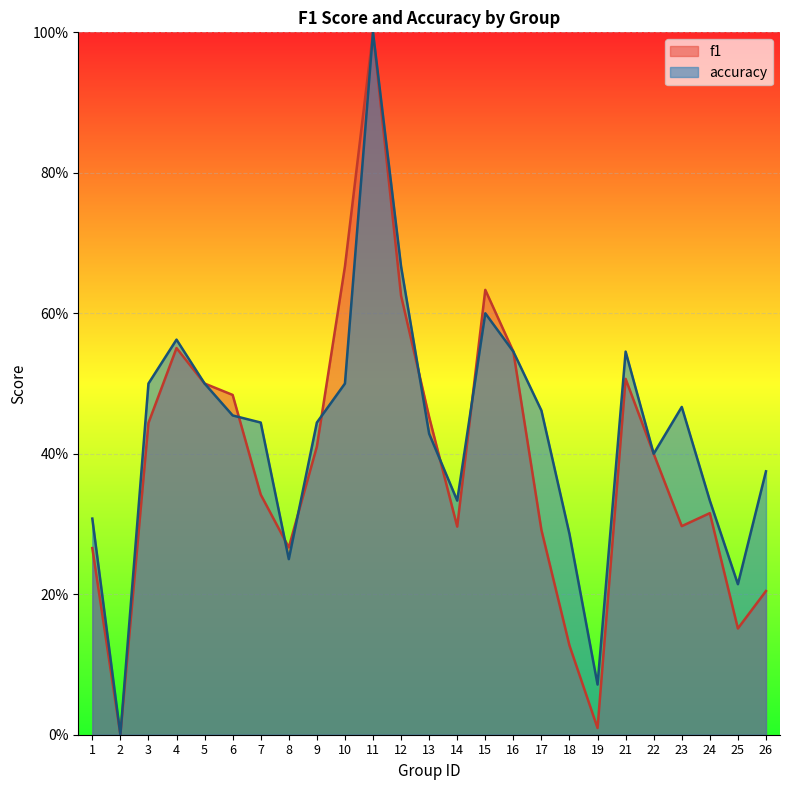

Reading left to right, extract all data points from this chart.

f1: 1=0.3	2=0.0	3=0.4	4=0.6	5=0.5	6=0.5	7=0.3	8=0.3	9=0.4	10=0.7	11=1.0	12=0.6	13=0.5	14=0.3	15=0.6	16=0.5	17=0.3	18=0.1	19=0.0	21=0.5	22=0.4	23=0.3	24=0.3	25=0.2	26=0.2
accuracy: 1=0.3	2=0.0	3=0.5	4=0.6	5=0.5	6=0.5	7=0.4	8=0.2	9=0.4	10=0.5	11=1.0	12=0.7	13=0.4	14=0.3	15=0.6	16=0.5	17=0.5	18=0.3	19=0.1	21=0.5	22=0.4	23=0.5	24=0.3	25=0.2	26=0.4